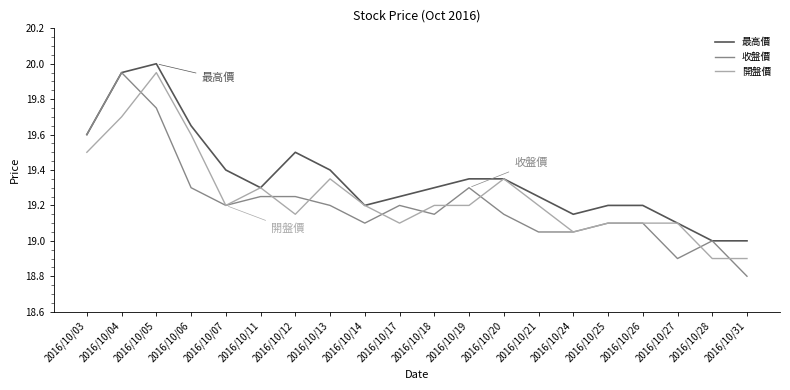

Does the chart display data point markers on the line(s)?

No